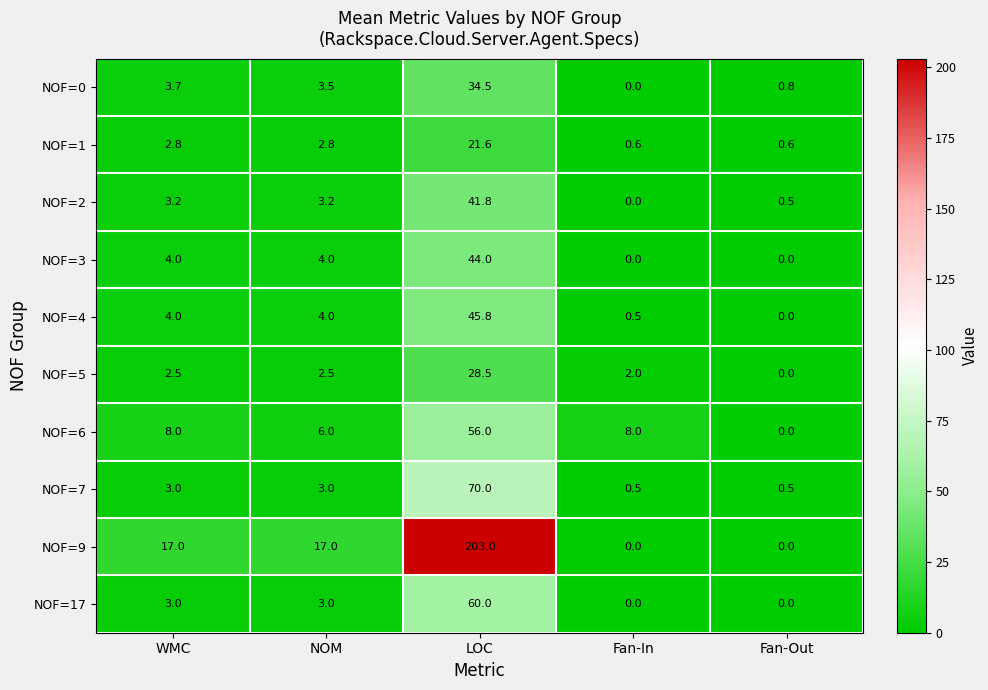

True or false: NOF=7 has a value of 3.0 at NOM.

True